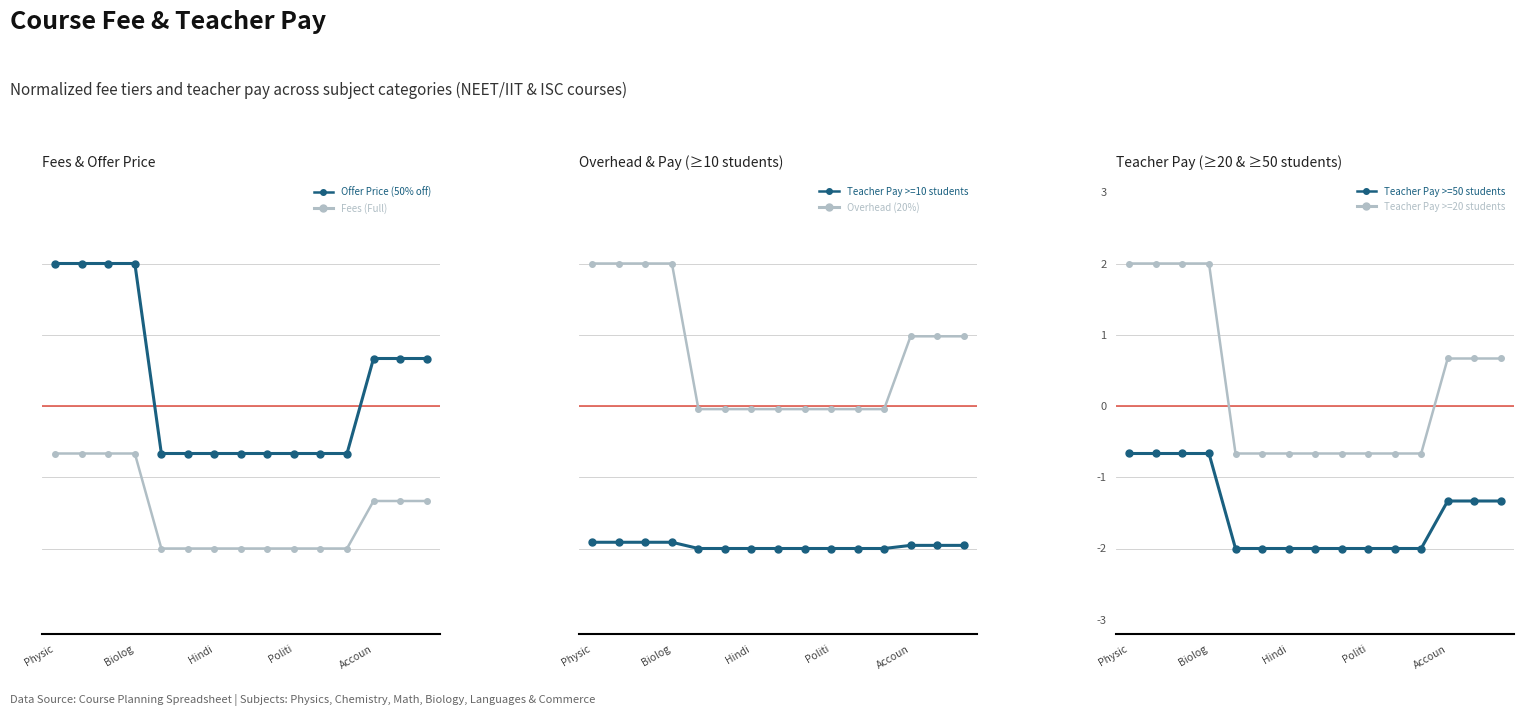

Count the Teacher Pay >=50 students values in the range 0 to 1.

3